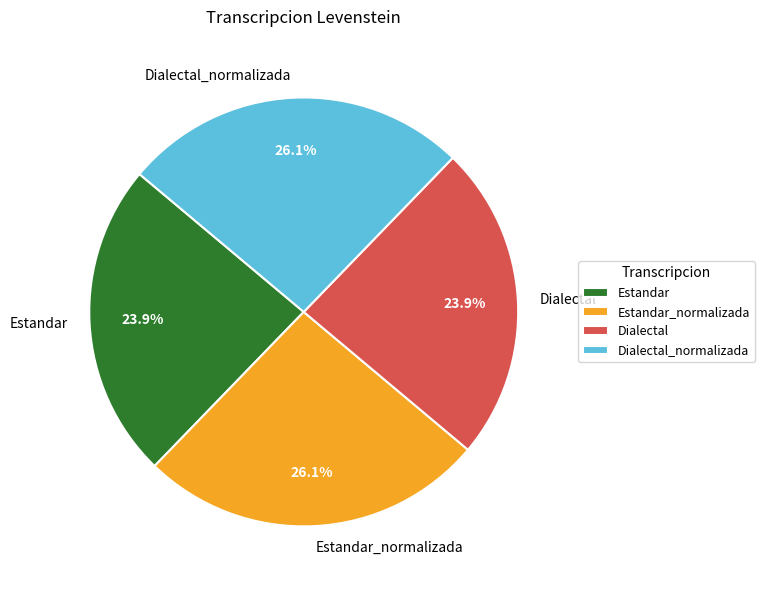

Is Estandar the majority of the pie?

No